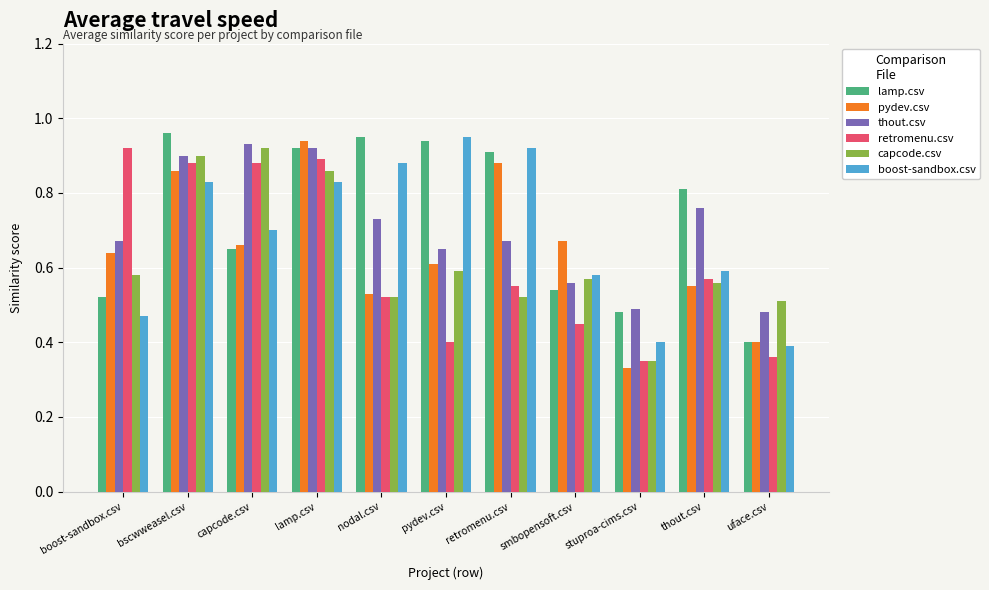

What are all the series names shown in the legend?

lamp.csv, pydev.csv, thout.csv, retromenu.csv, capcode.csv, boost-sandbox.csv